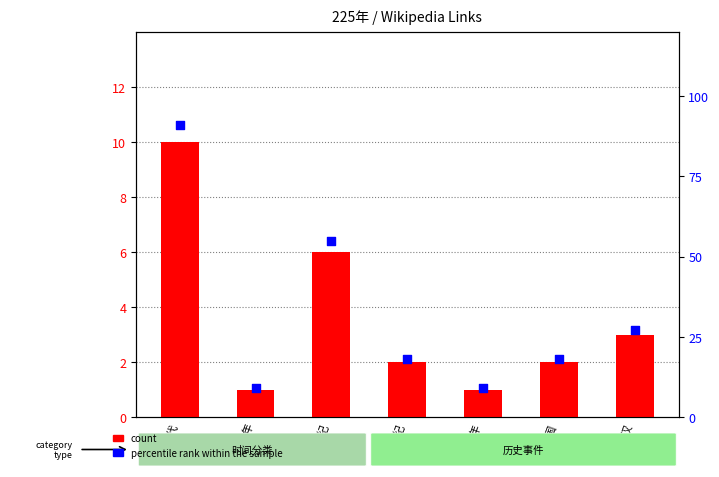

Which series contains the highest Y value?

percentile rank within the sample